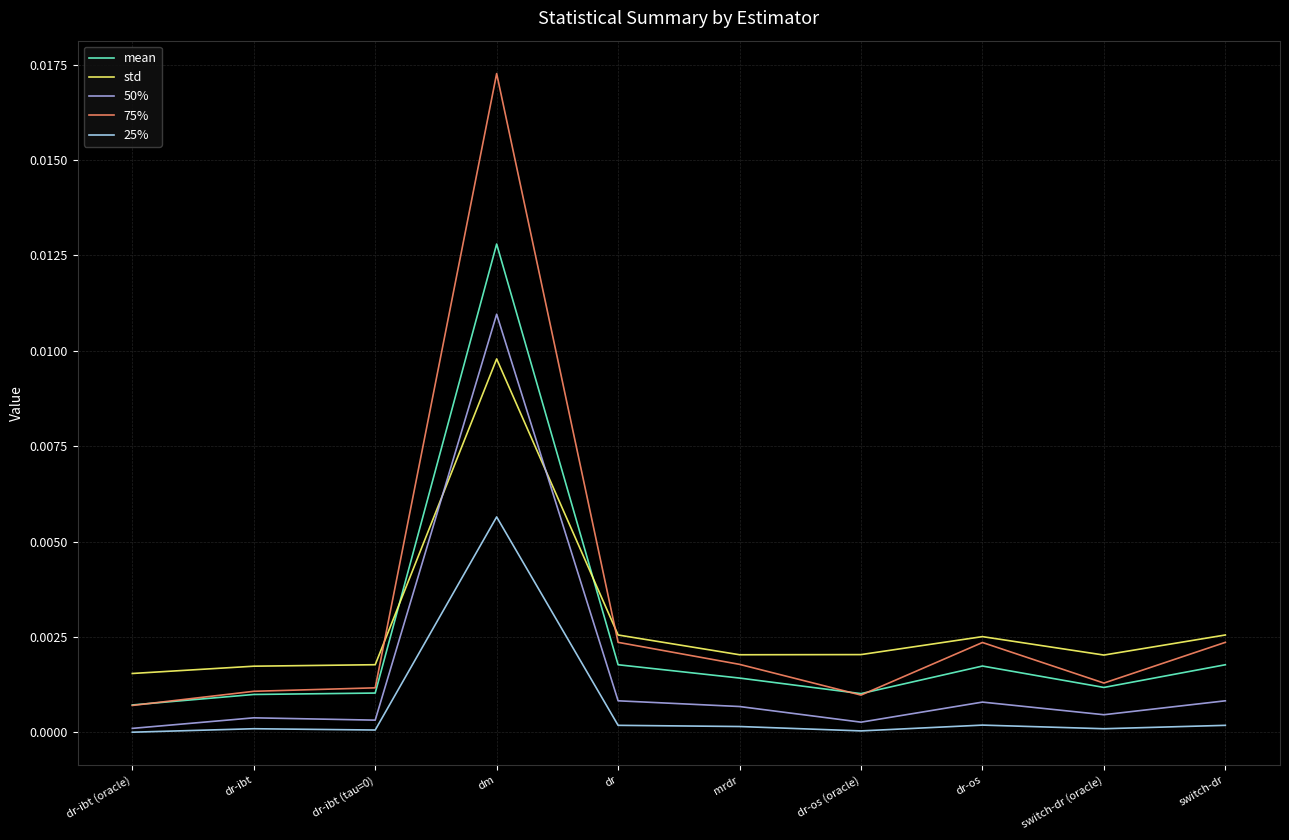

After their last crossing, which series has the higher values: 50% or std?

std